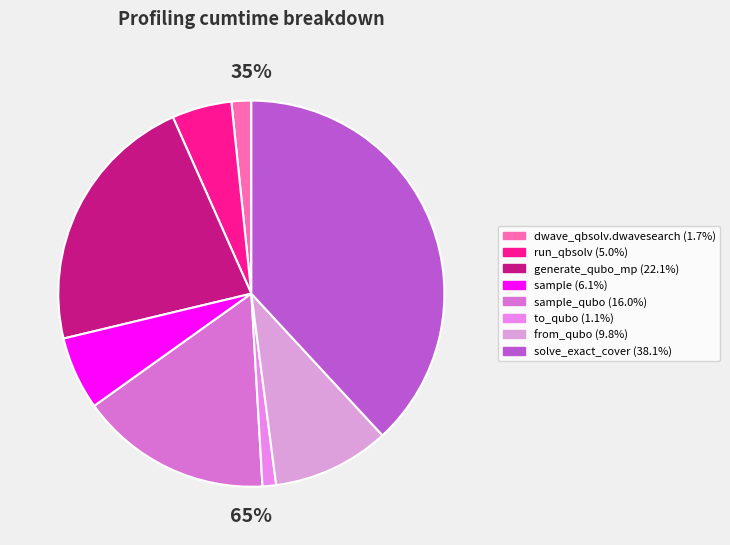

How many segments does this pie chart have?

8